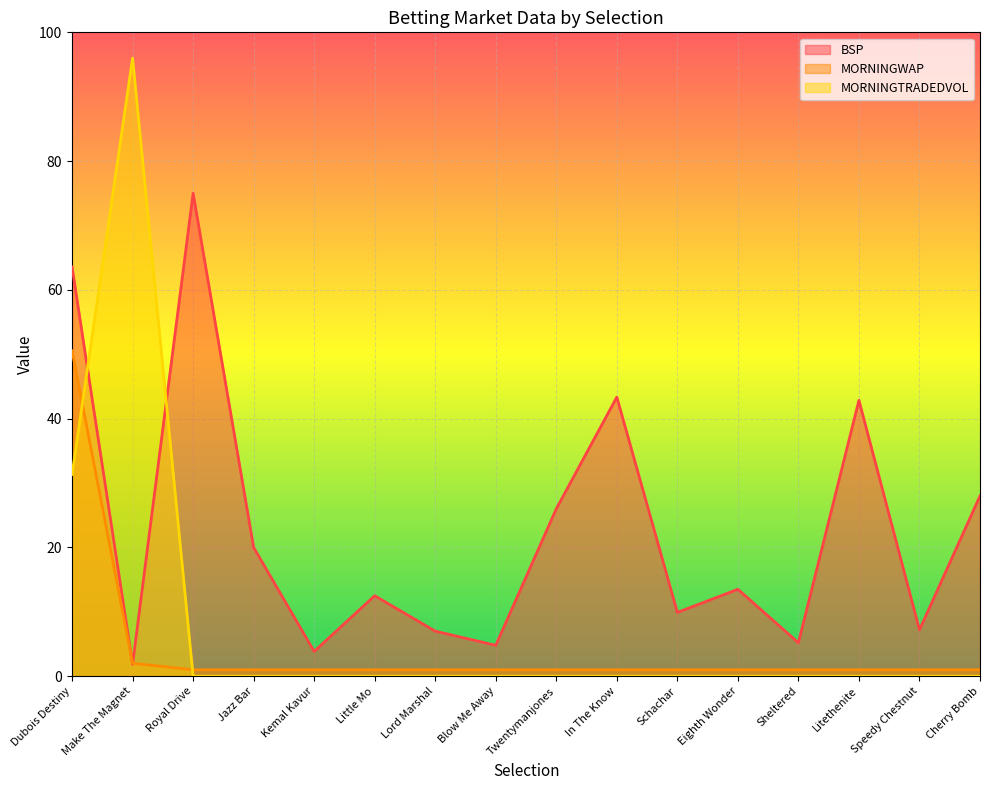

How many interior local peaks does the MORNINGTRADEDVOL series have?

1